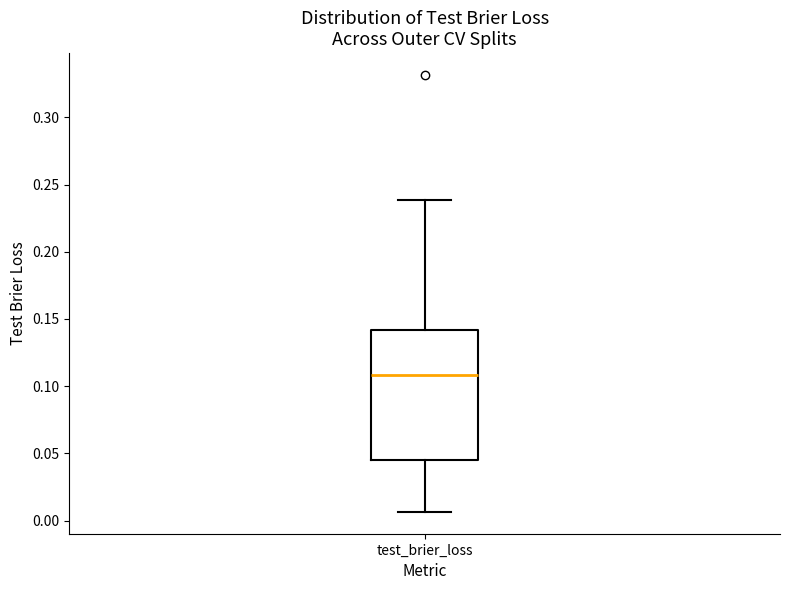

Where does the lower whisker of the box for test_brier_loss end on the y-axis? The values are not printed on the chart, so give them approximately, as read against the axis.

0.005